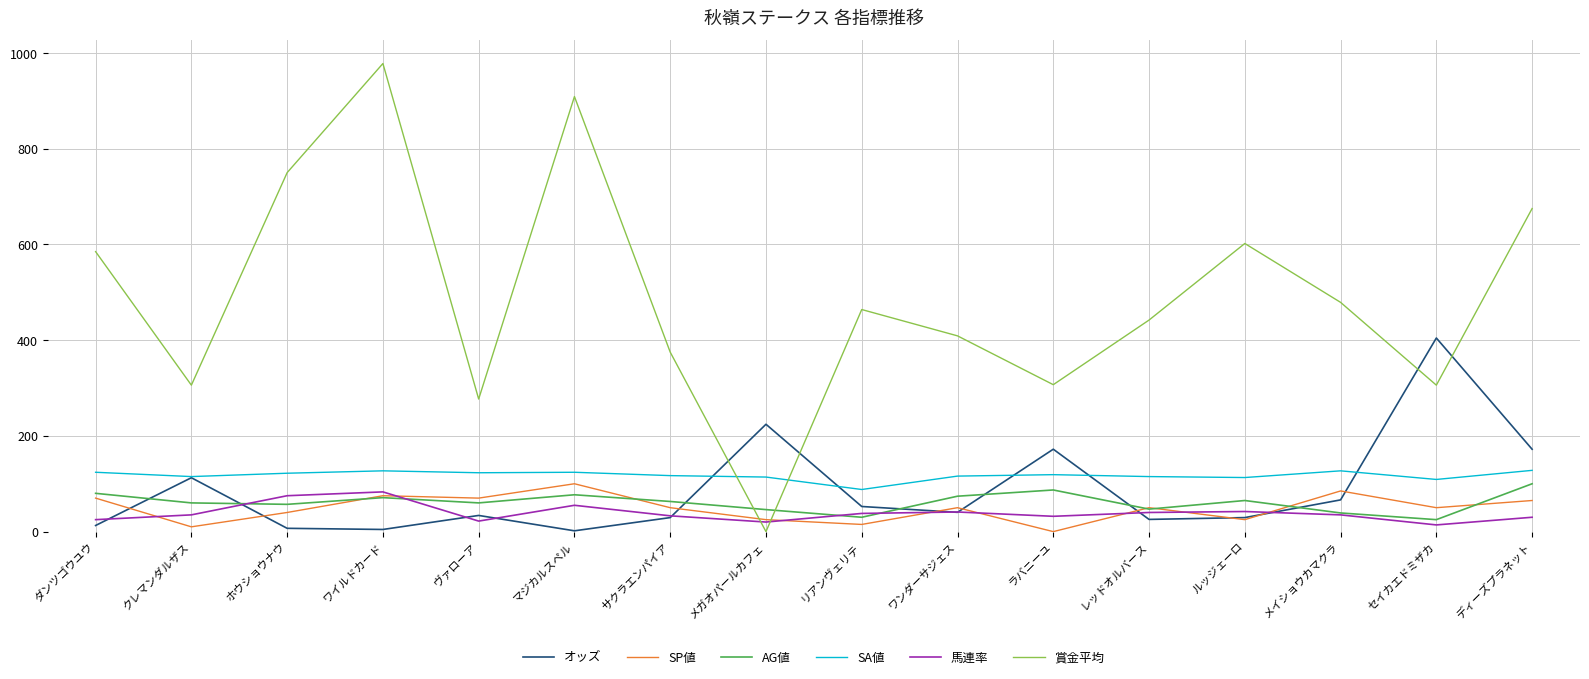

True or false: SP値 and オッズ cross at least once.

True